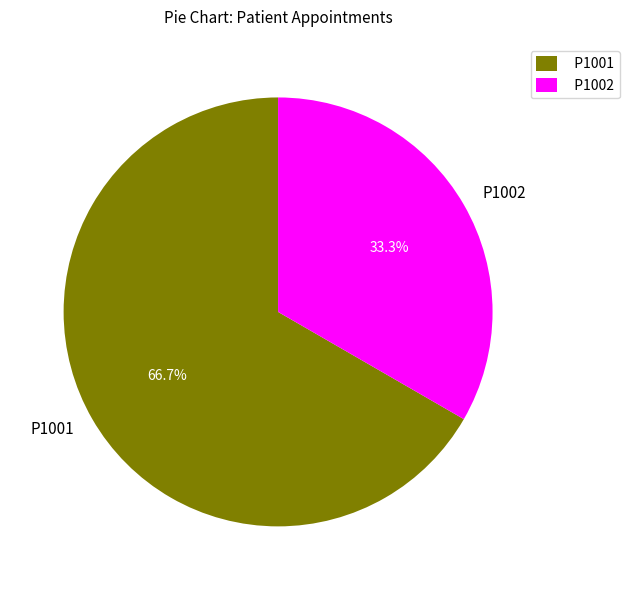

To the nearest percent, what percentage of the pie is P1001?

67%